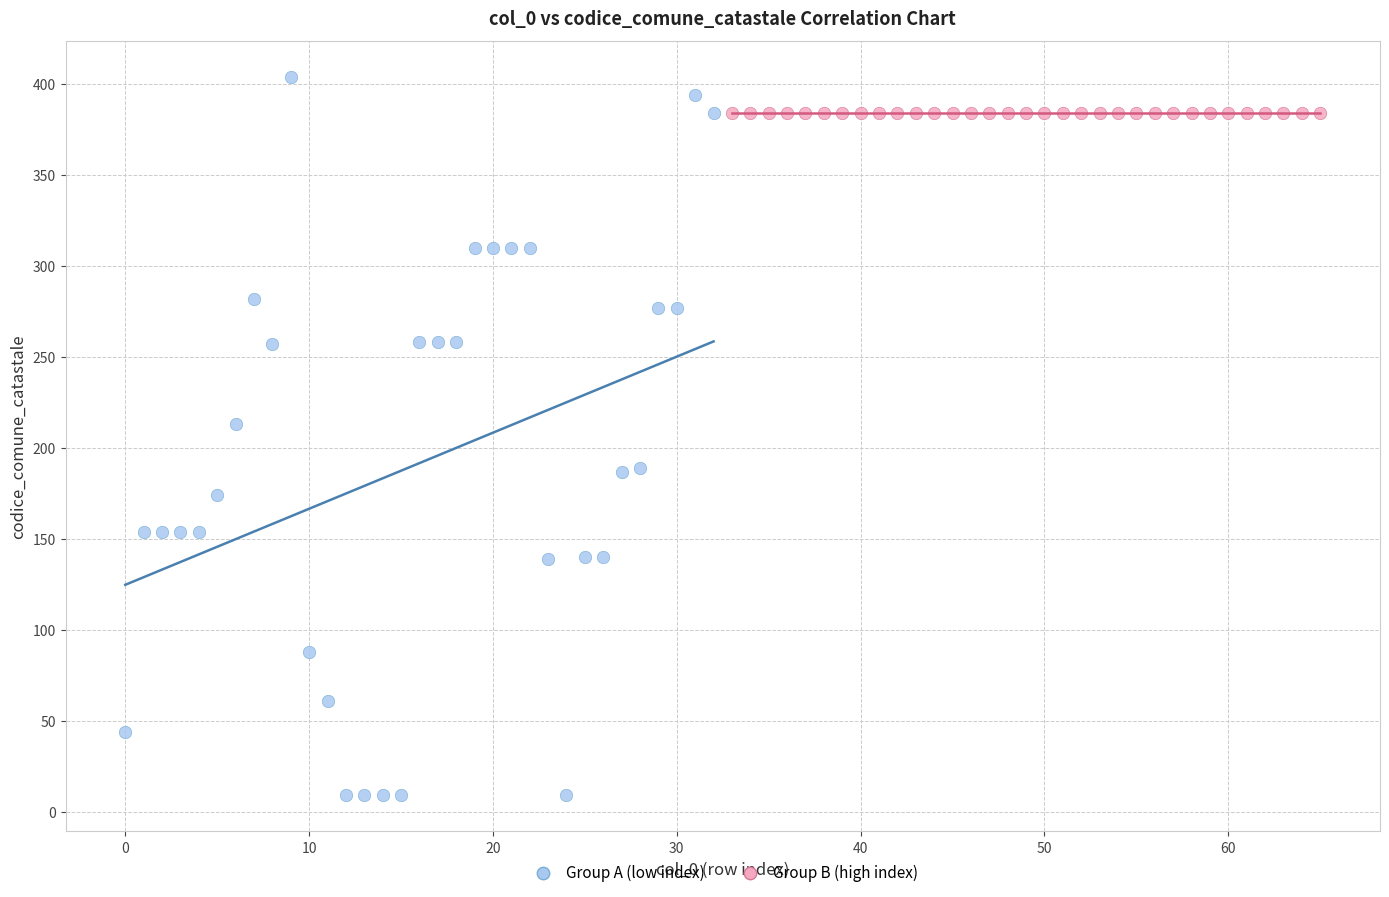

Which series reaches the minimum Y coordinate?

Group A (low index)